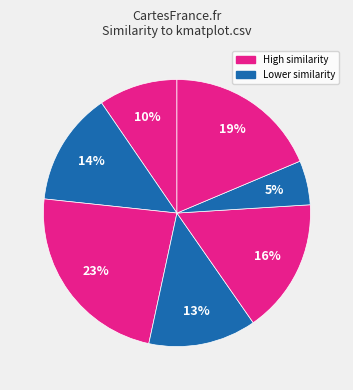

Count the number of slices in the pie.

7